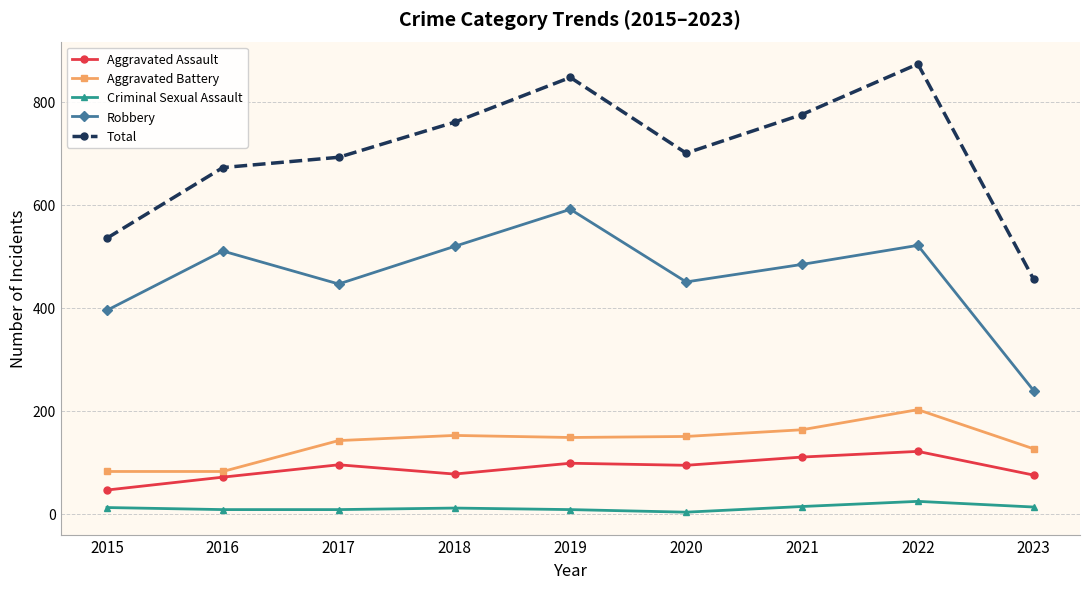

How many lines are shown in the chart?

5